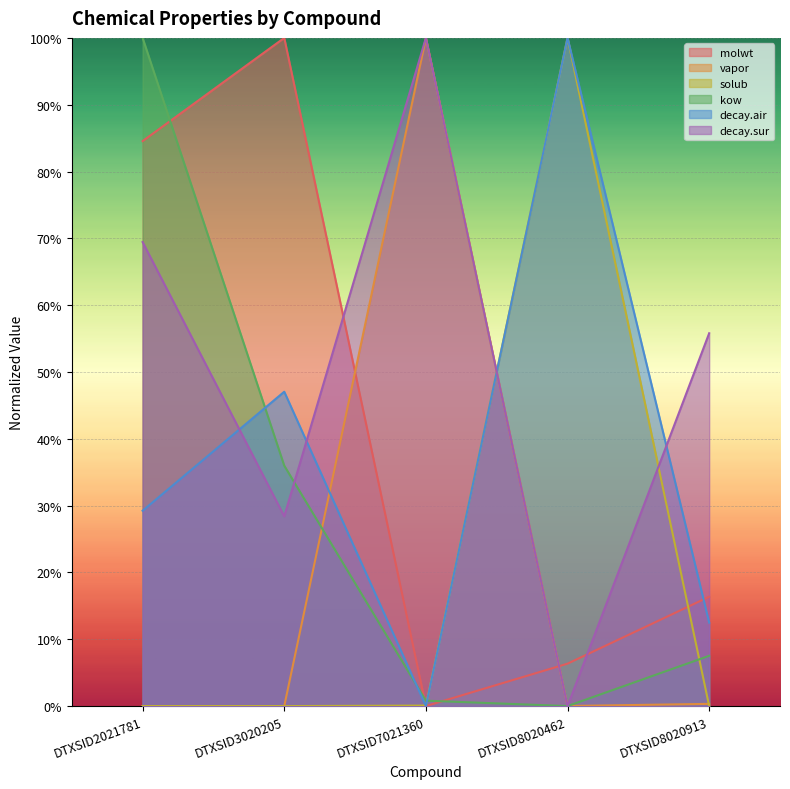

Between DTXSID8020913 and DTXSID3020205, which is larger?

DTXSID3020205